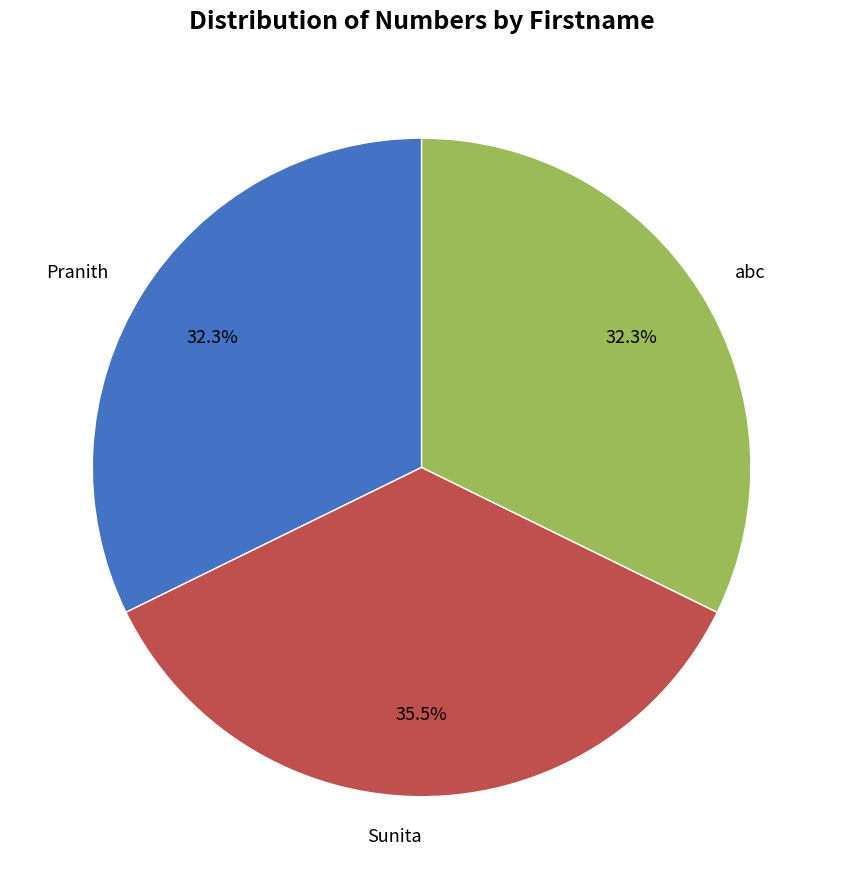

How many slices are in this pie chart?

3